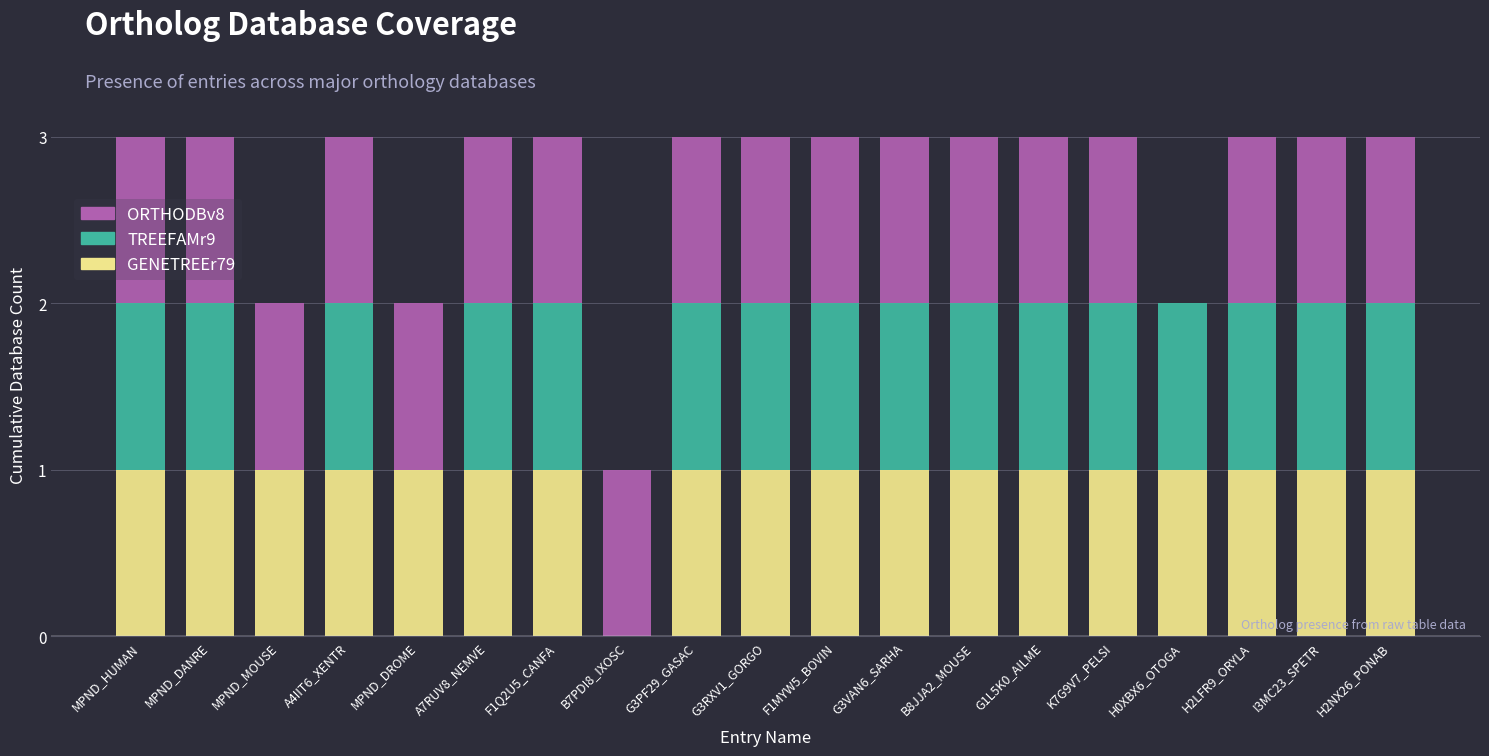

What is the total value across all series at A7RUV8_NEMVE?

3